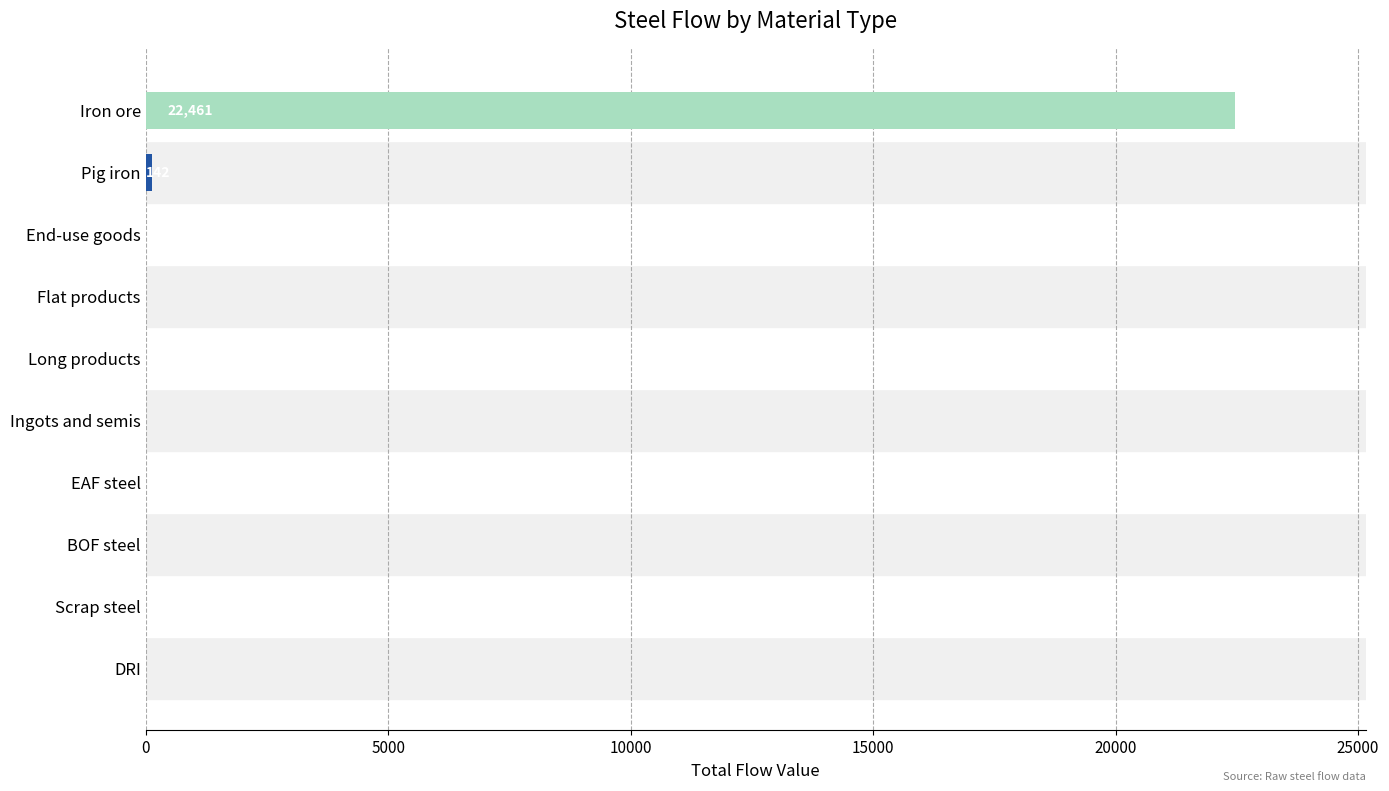

The value at End-use goods is 0.0. True or false?

True